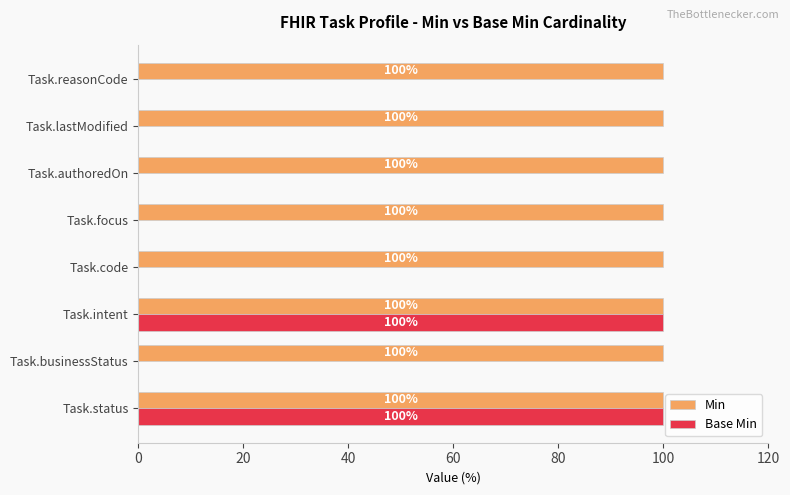

What value does the Min series have at Task.businessStatus?

100